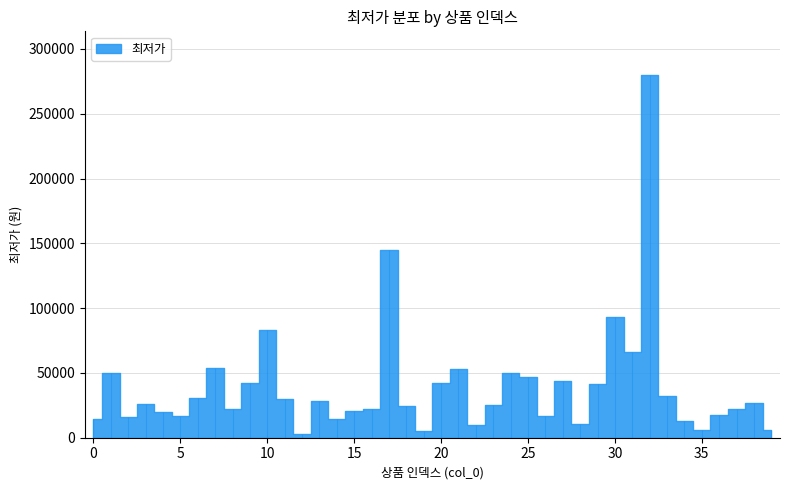

Is it true that the value at 23 is 43648?

False